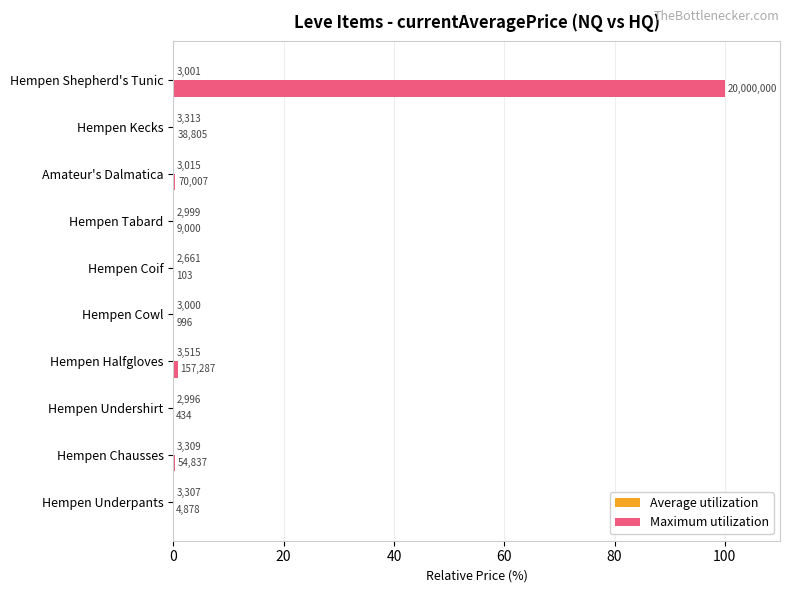

List the series in order of their peak value, highest first.

Maximum utilization, Average utilization